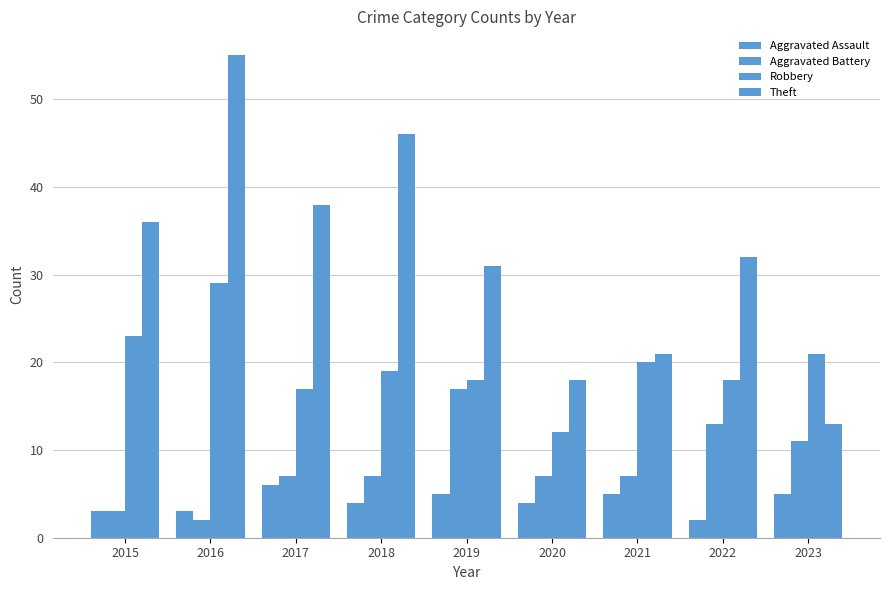

Reading left to right, extract all data points from this chart.

Aggravated Assault: 3	3	6	4	5	4	5	2	5
Aggravated Battery: 3	2	7	7	17	7	7	13	11
Robbery: 23	29	17	19	18	12	20	18	21
Theft: 36	55	38	46	31	18	21	32	13